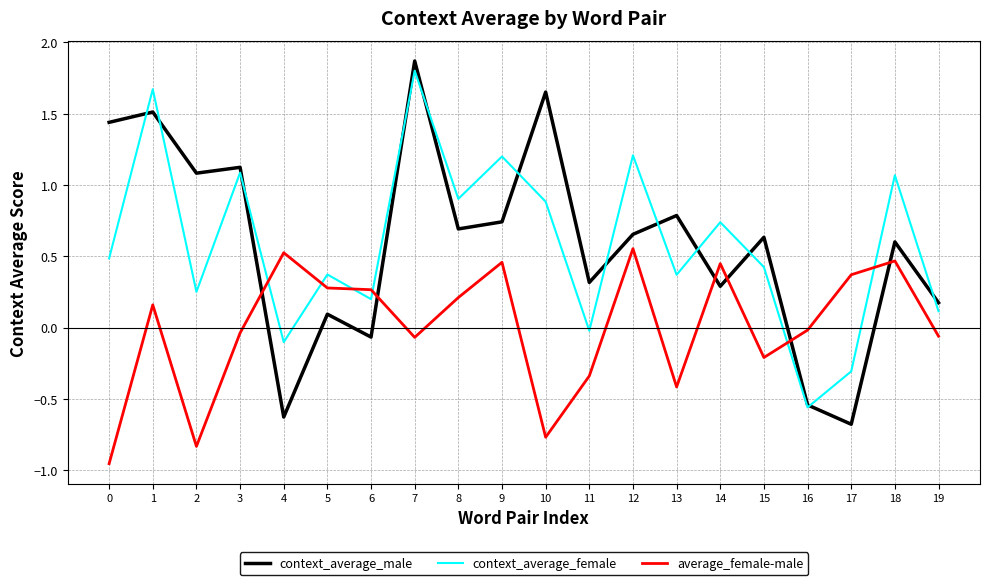

What is the difference between the maximum and minimum values in the context_average_male series?

2.5